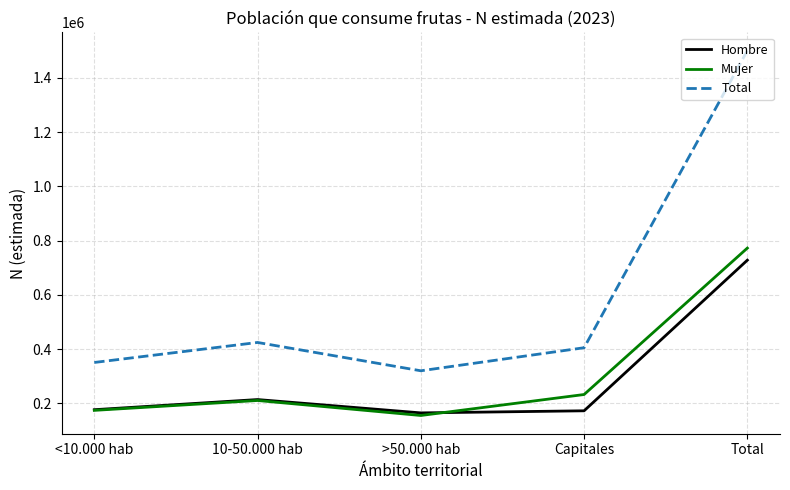

At how many categories does at least one series exceed 634700?

1